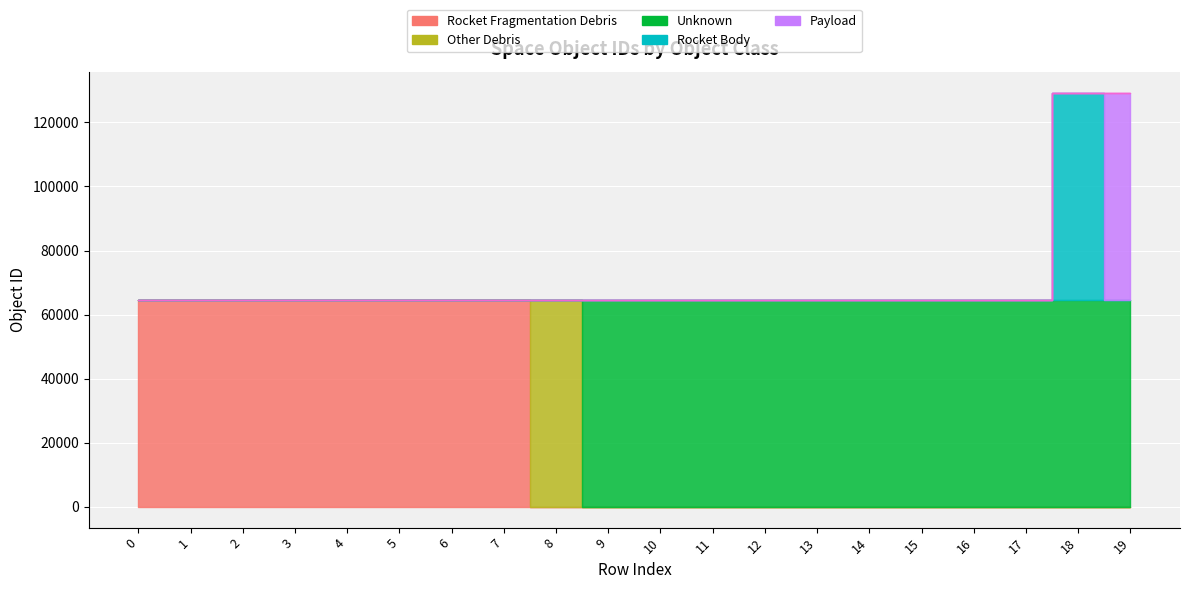

At which category is the sum across all series the highest?

19